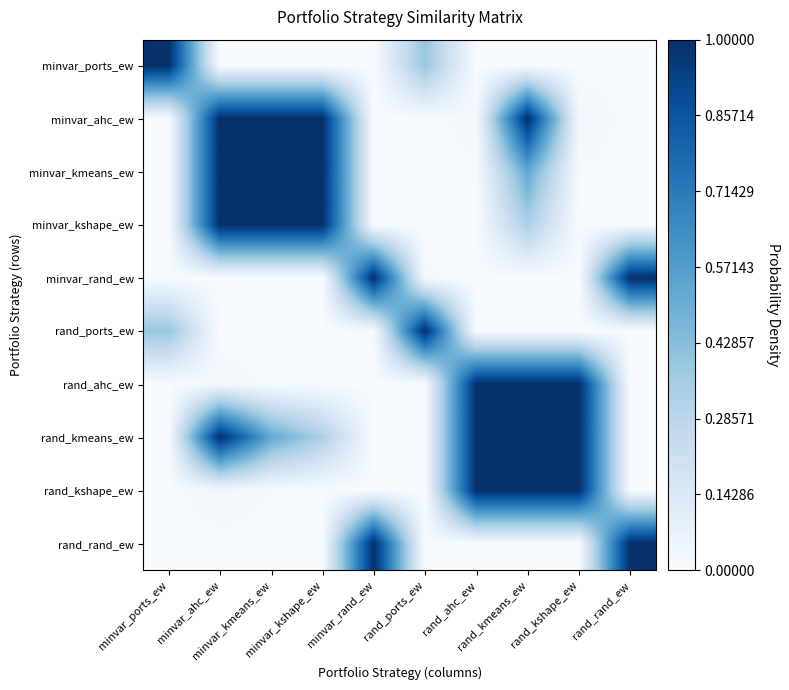

Reading left to right, extract all data points from this chart.

minvar_ports_ew: minvar_ports_ew=1.0	minvar_ahc_ew=0.0	minvar_kmeans_ew=0.0	minvar_kshape_ew=0.0	minvar_rand_ew=0.0	rand_ports_ew=0.4	rand_ahc_ew=0.0	rand_kmeans_ew=0.0	rand_kshape_ew=0.0	rand_rand_ew=0.0
minvar_ahc_ew: minvar_ports_ew=0.0	minvar_ahc_ew=1.0	minvar_kmeans_ew=1.0	minvar_kshape_ew=1.0	minvar_rand_ew=0.0	rand_ports_ew=0.0	rand_ahc_ew=0.0	rand_kmeans_ew=1.0	rand_kshape_ew=0.0	rand_rand_ew=0.0
minvar_kmeans_ew: minvar_ports_ew=0.0	minvar_ahc_ew=1.0	minvar_kmeans_ew=1.0	minvar_kshape_ew=1.0	minvar_rand_ew=0.0	rand_ports_ew=0.0	rand_ahc_ew=0.0	rand_kmeans_ew=0.5	rand_kshape_ew=0.0	rand_rand_ew=0.0
minvar_kshape_ew: minvar_ports_ew=0.0	minvar_ahc_ew=1.0	minvar_kmeans_ew=1.0	minvar_kshape_ew=1.0	minvar_rand_ew=0.0	rand_ports_ew=0.0	rand_ahc_ew=0.0	rand_kmeans_ew=0.3	rand_kshape_ew=0.0	rand_rand_ew=0.0
minvar_rand_ew: minvar_ports_ew=0.0	minvar_ahc_ew=0.0	minvar_kmeans_ew=0.0	minvar_kshape_ew=0.0	minvar_rand_ew=1.0	rand_ports_ew=0.0	rand_ahc_ew=0.0	rand_kmeans_ew=0.0	rand_kshape_ew=0.0	rand_rand_ew=1.0
rand_ports_ew: minvar_ports_ew=0.4	minvar_ahc_ew=0.0	minvar_kmeans_ew=0.0	minvar_kshape_ew=0.0	minvar_rand_ew=0.0	rand_ports_ew=1.0	rand_ahc_ew=0.0	rand_kmeans_ew=0.0	rand_kshape_ew=0.0	rand_rand_ew=0.0
rand_ahc_ew: minvar_ports_ew=0.0	minvar_ahc_ew=0.0	minvar_kmeans_ew=0.0	minvar_kshape_ew=0.0	minvar_rand_ew=0.0	rand_ports_ew=0.0	rand_ahc_ew=1.0	rand_kmeans_ew=1.0	rand_kshape_ew=1.0	rand_rand_ew=0.0
rand_kmeans_ew: minvar_ports_ew=0.0	minvar_ahc_ew=1.0	minvar_kmeans_ew=0.5	minvar_kshape_ew=0.3	minvar_rand_ew=0.0	rand_ports_ew=0.0	rand_ahc_ew=1.0	rand_kmeans_ew=1.0	rand_kshape_ew=1.0	rand_rand_ew=0.0
rand_kshape_ew: minvar_ports_ew=0.0	minvar_ahc_ew=0.0	minvar_kmeans_ew=0.0	minvar_kshape_ew=0.0	minvar_rand_ew=0.0	rand_ports_ew=0.0	rand_ahc_ew=1.0	rand_kmeans_ew=1.0	rand_kshape_ew=1.0	rand_rand_ew=0.0
rand_rand_ew: minvar_ports_ew=0.0	minvar_ahc_ew=0.0	minvar_kmeans_ew=0.0	minvar_kshape_ew=0.0	minvar_rand_ew=1.0	rand_ports_ew=0.0	rand_ahc_ew=0.0	rand_kmeans_ew=0.0	rand_kshape_ew=0.0	rand_rand_ew=1.0